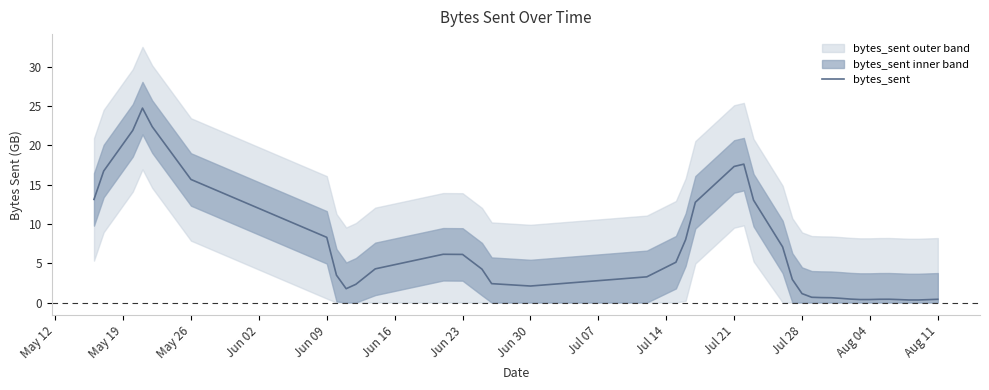

What is the maximum value for bytes_sent?

24.7